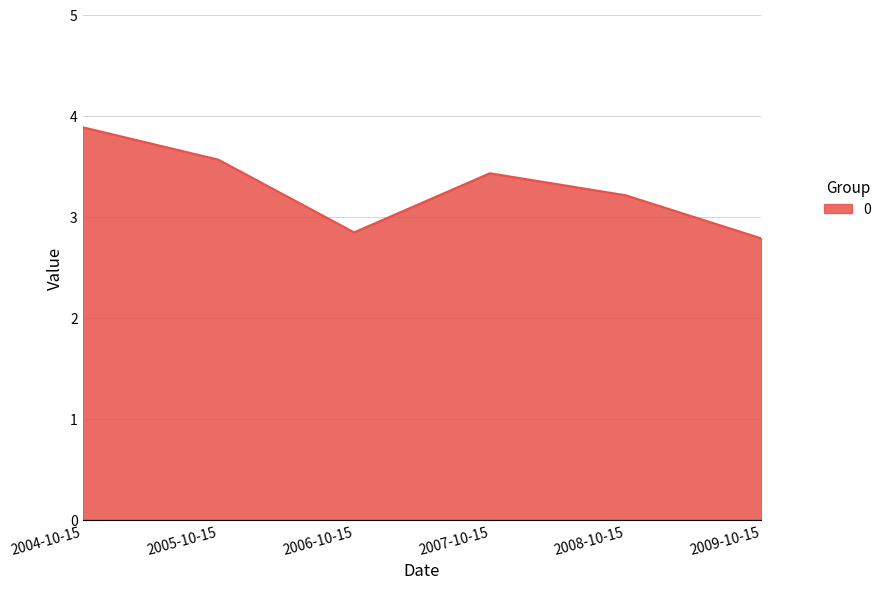

How many interior local valleys (lower than both neighbors) does the data have?

1